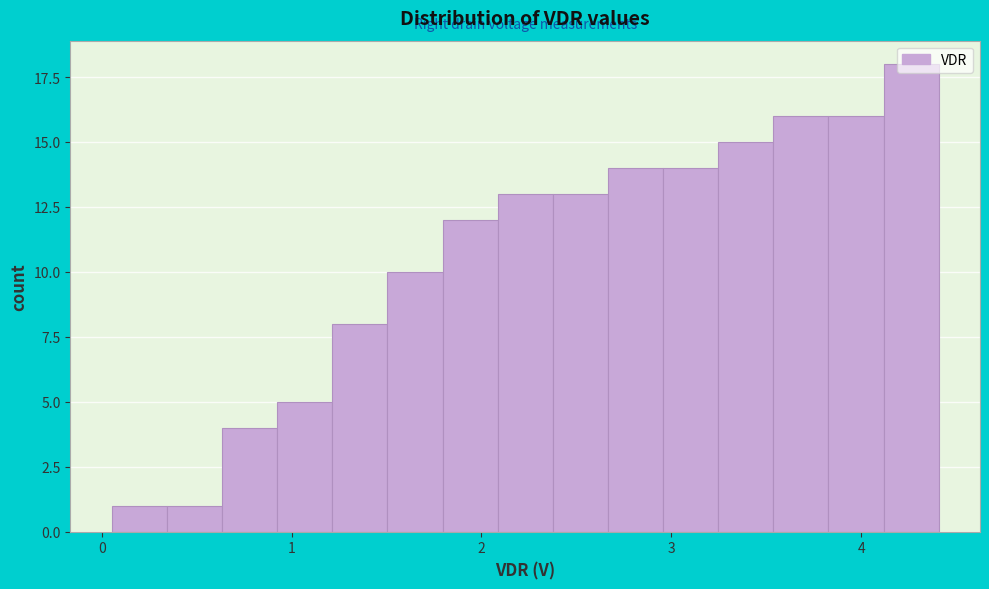

Around what value on the x-axis is the tallest bar? Give the approximate position of its centre, as read against the axis.

4.3